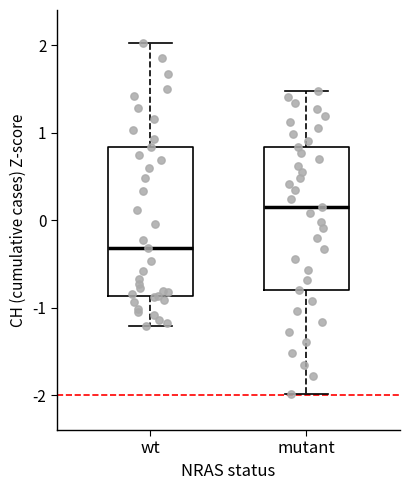

Where is the upper edge of the box for mutant on the y-axis? The values are not printed on the chart, so give them approximately, as read against the axis.

0.8